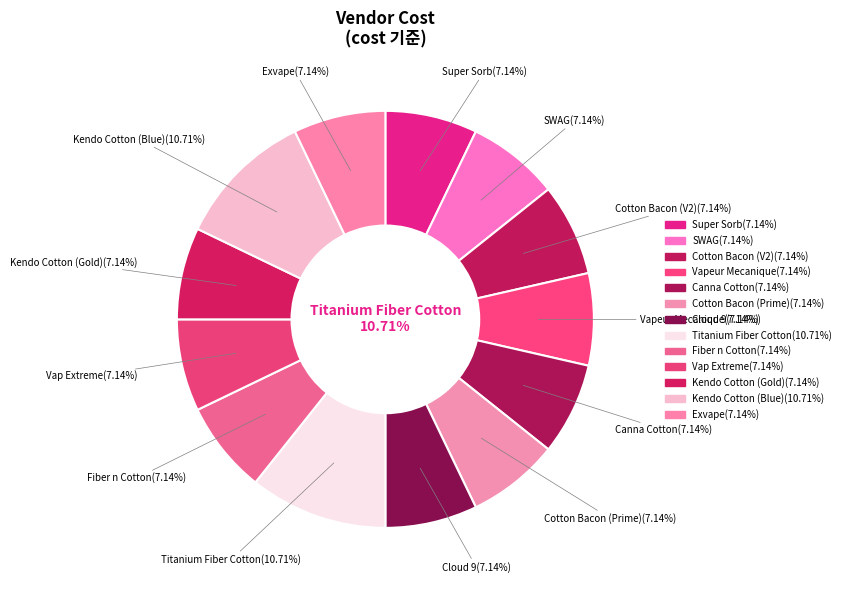

How many segments does this pie chart have?

13